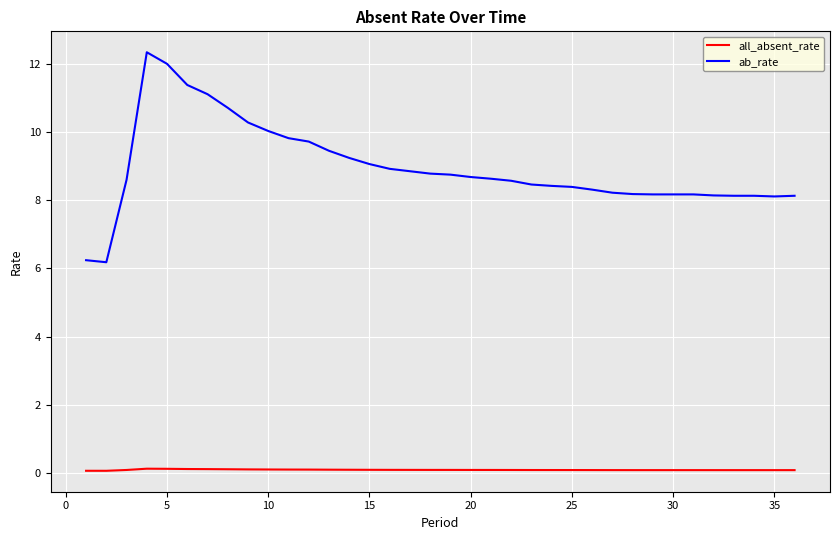

What is the greatest value displayed?

12.3